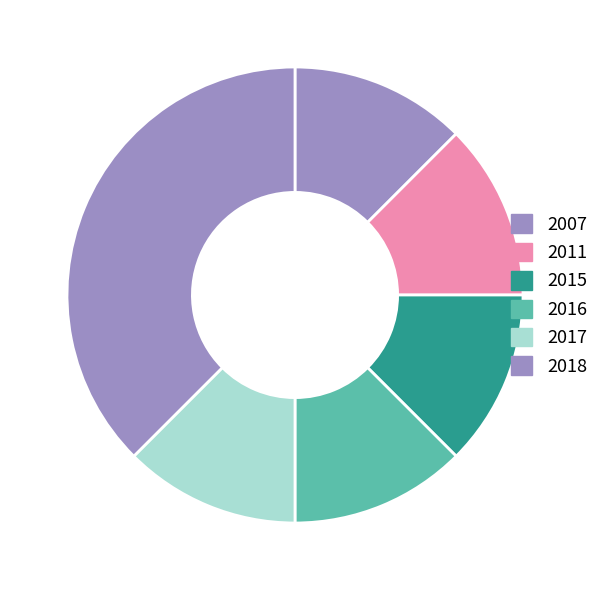

How many slices are in this pie chart?

6